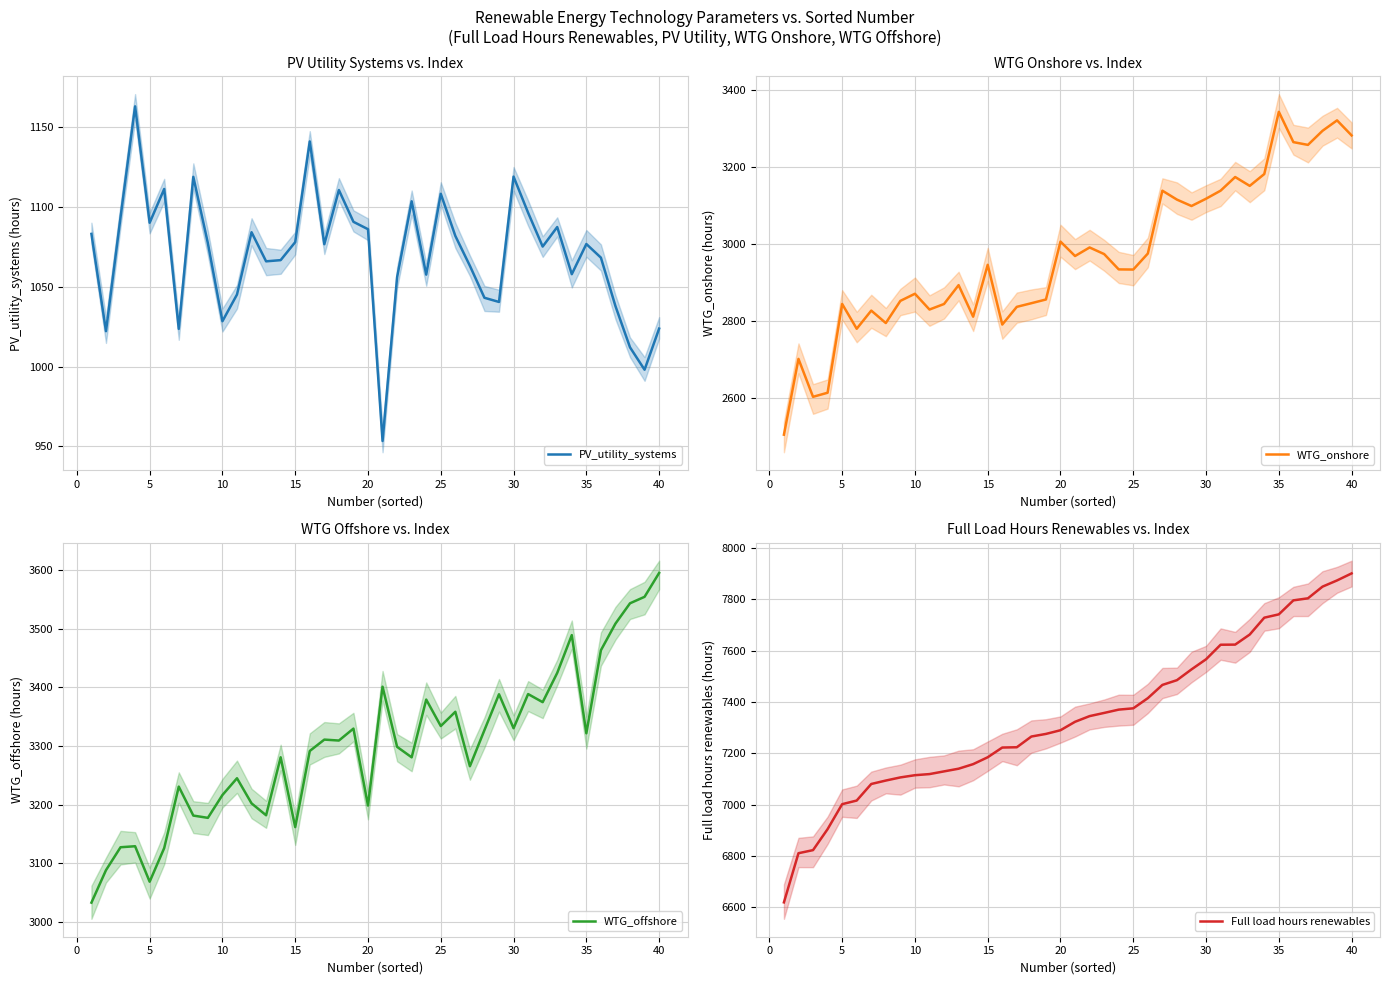

Count the number of categories in the chart.

40